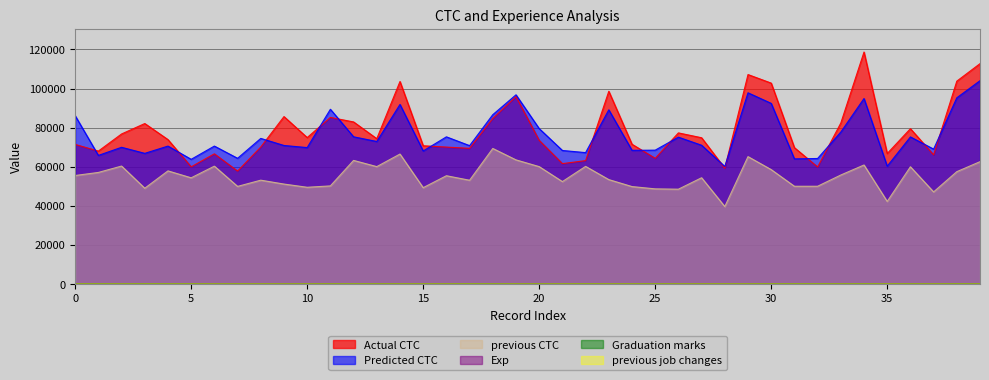

What is the sum of all Predicted CTC values?

3042178.2